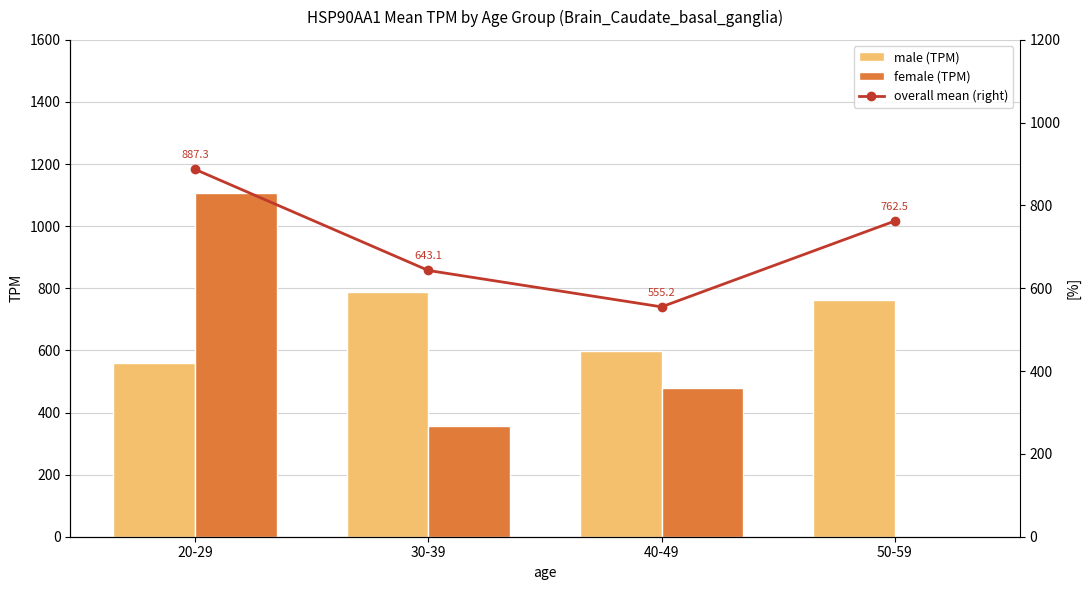

The value of male (TPM) at 30-39 is 204.4. True or false?

False